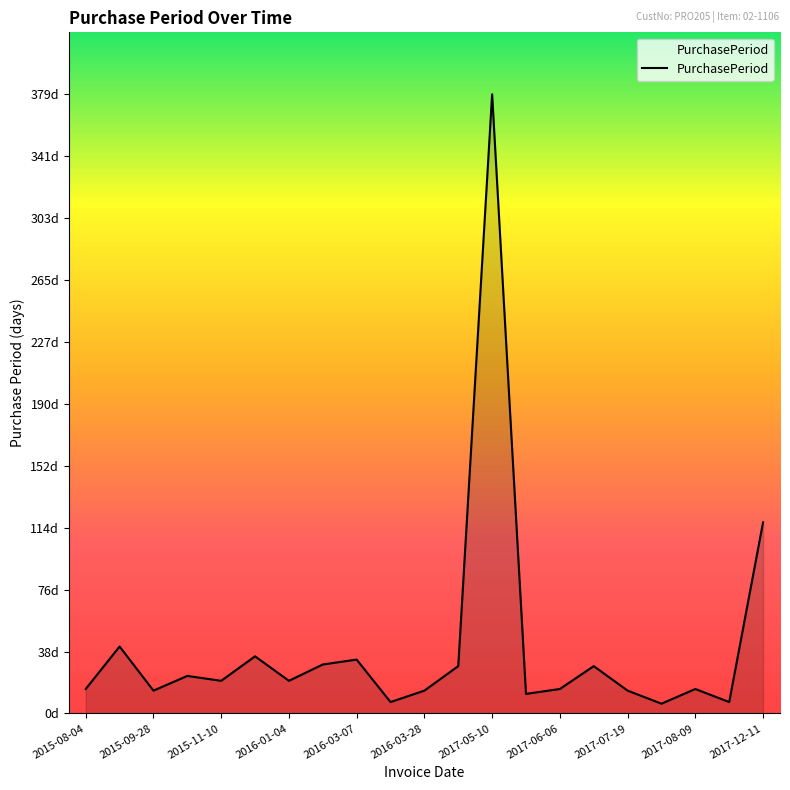

Is this an area chart (filled region under the line)?

Yes